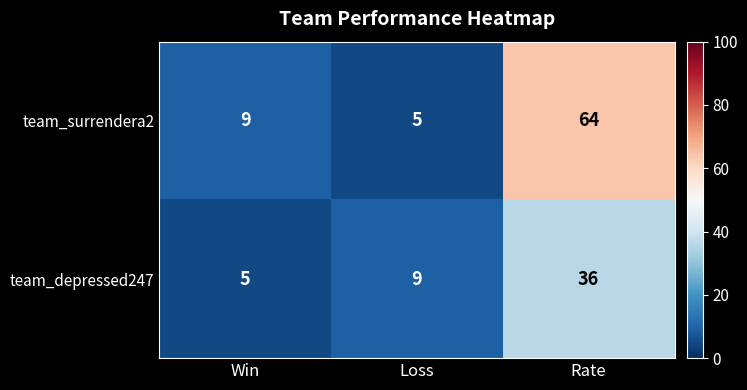

Which label corresponds to the largest value in the chart?

Rate